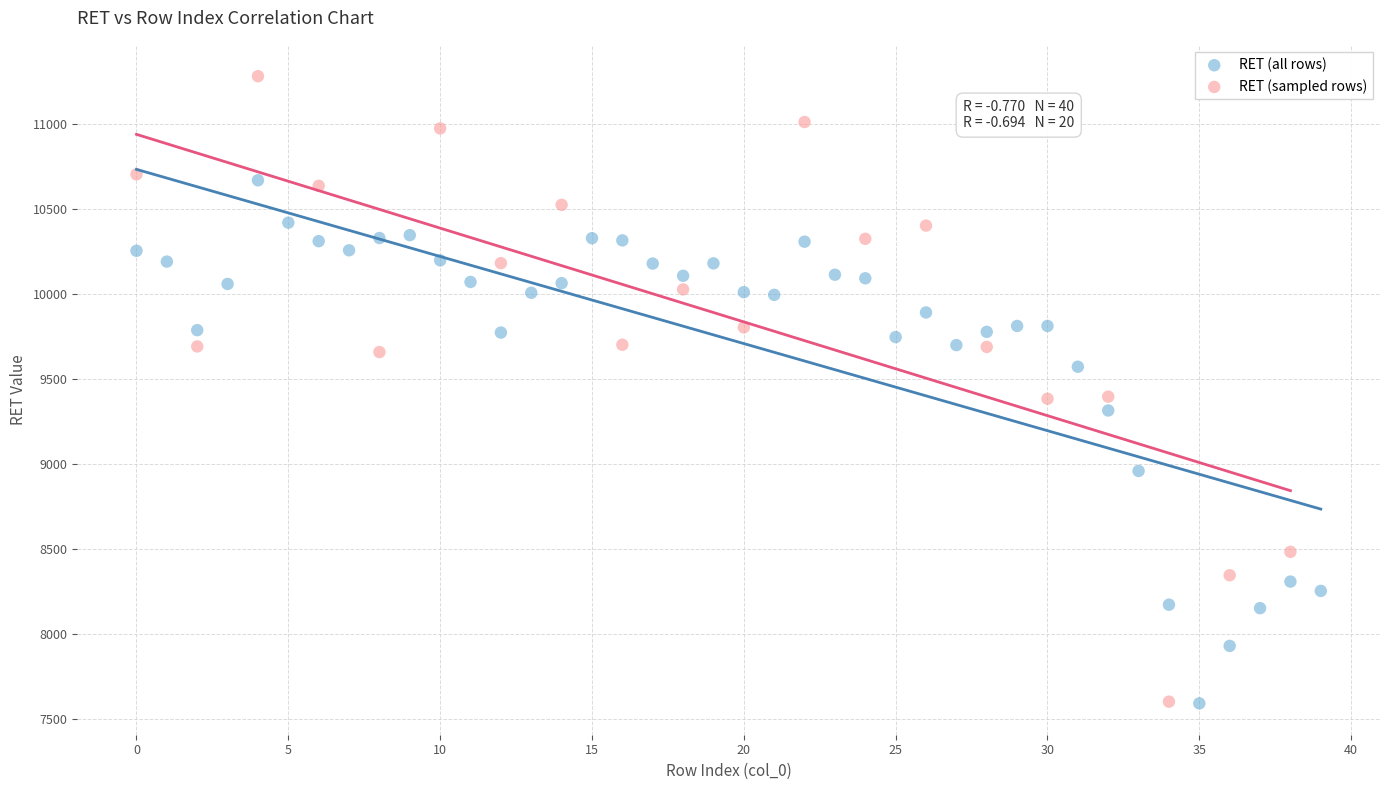

Which series has the widest spread of Y values?

RET (sampled rows)